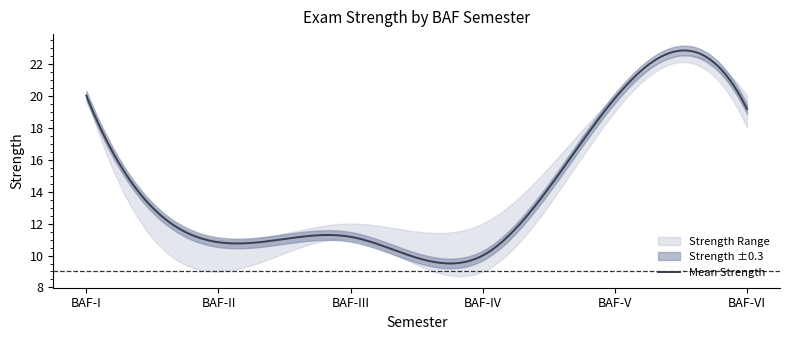

True or false: Strength Mean and Strength Upper cross at least once.

False